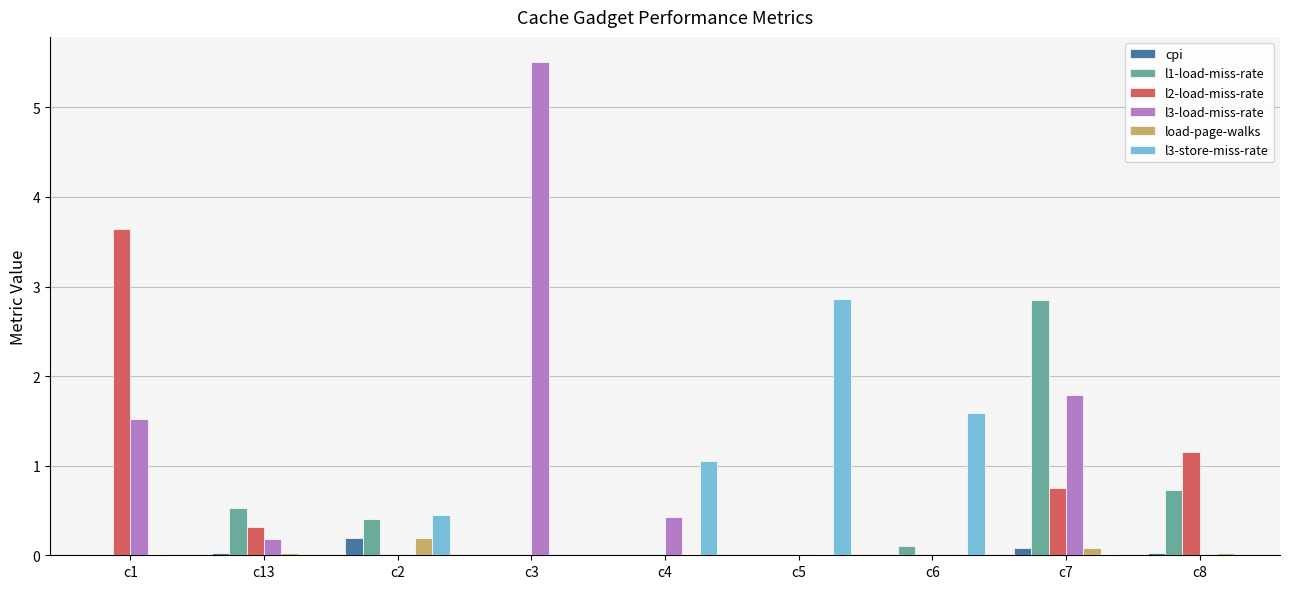

What is the spread (max minus min) of values at c5?

2.9